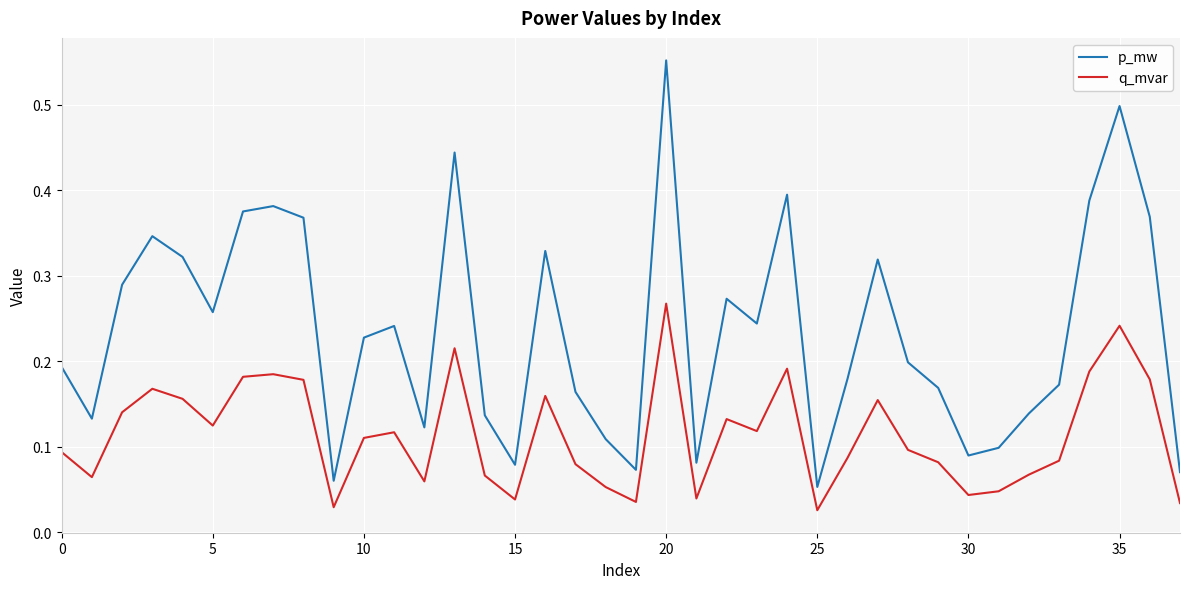

What are all the series names shown in the legend?

p_mw, q_mvar